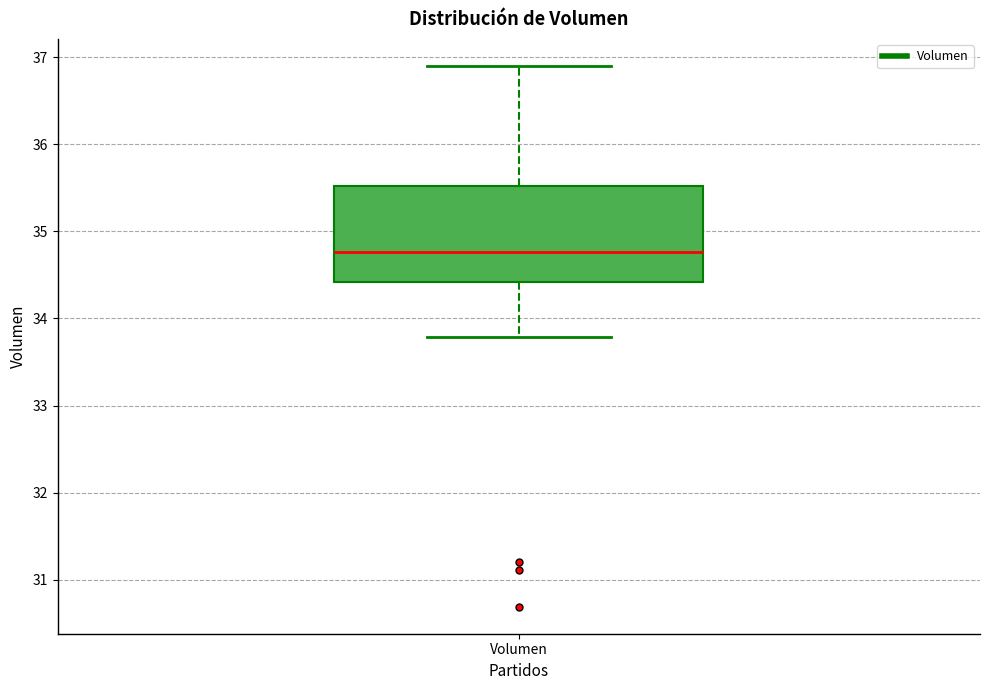

Read this box plot against the y-axis: the position of the median line, the range covered by the box, and the ends of both whiskers. The values are not printed on the chart, so give them approximately, as read against the axis.

median 34.8, box 34.4 to 35.5, whiskers 33.8 to 36.9